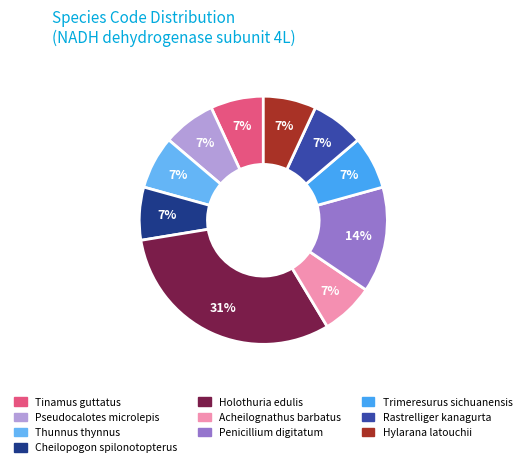

To the nearest percent, what percentage of the pie is Pseudocalotes microlepis?

7%